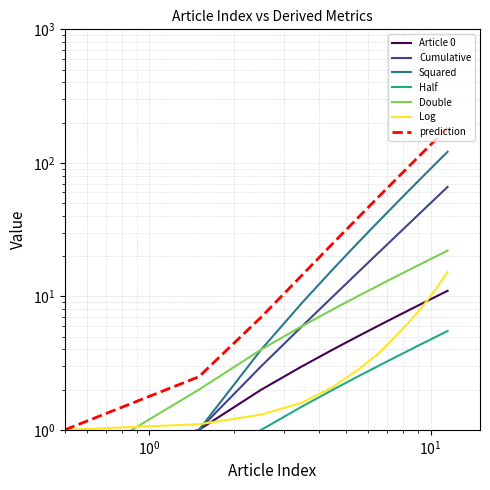

True or false: Double and Squared intersect in this chart.

False